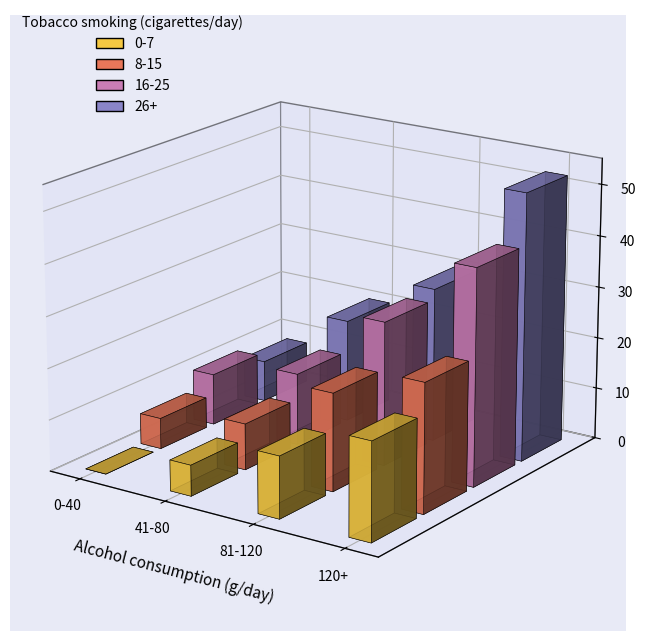

List the series in order of their overall mean, highest first.

26+, 16-25, 8-15, 0-7